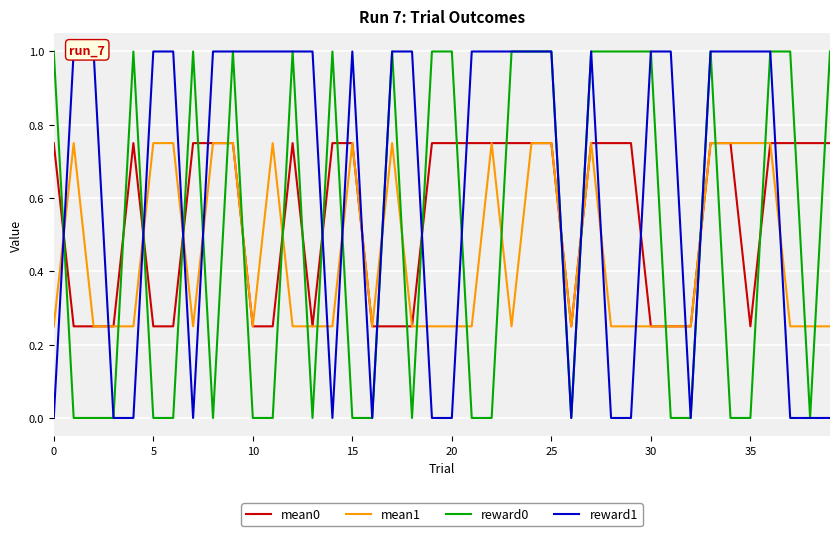

What is the highest value of the reward0 series?

1.0